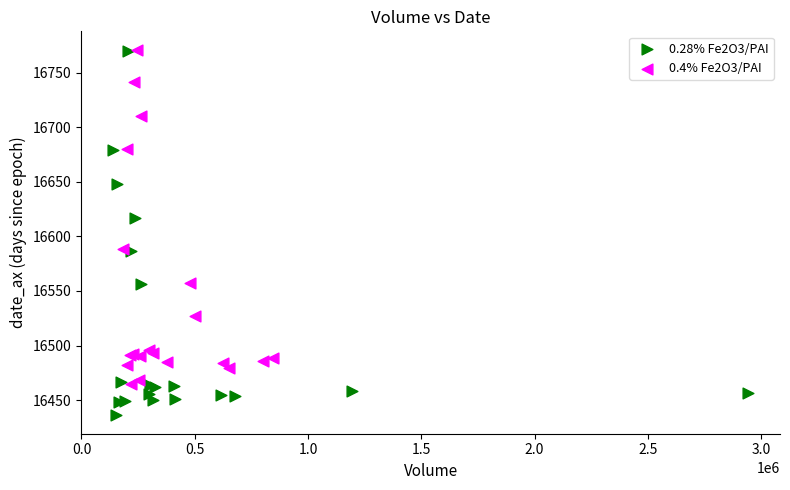

Which series has the largest Y range (max minus min)?

0.28% Fe2O3/PAI